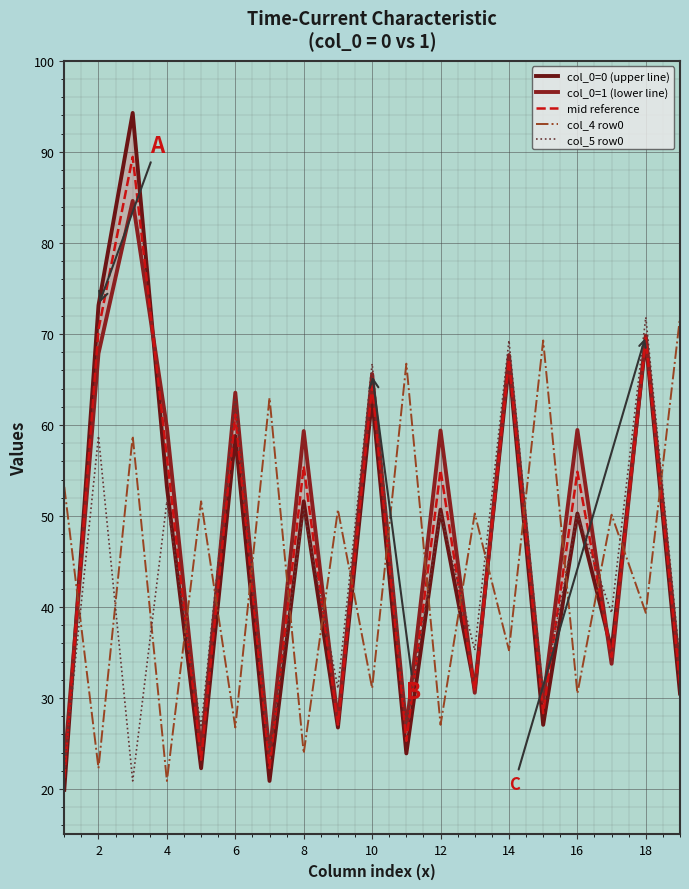

The value of mid reference at 12 is 55.0. True or false?

True